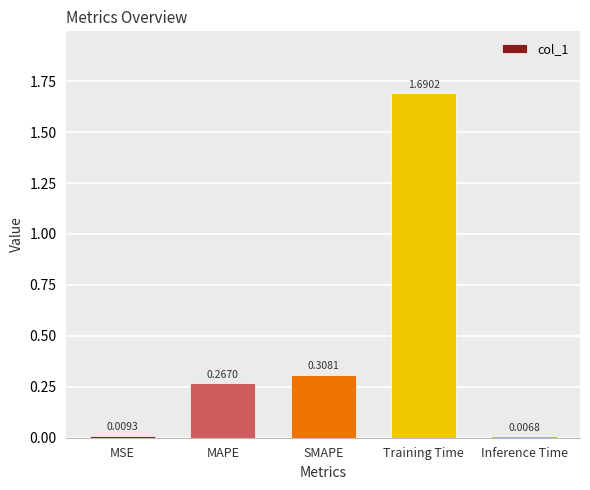

What is the label of the 1st bar from the right?

Inference Time